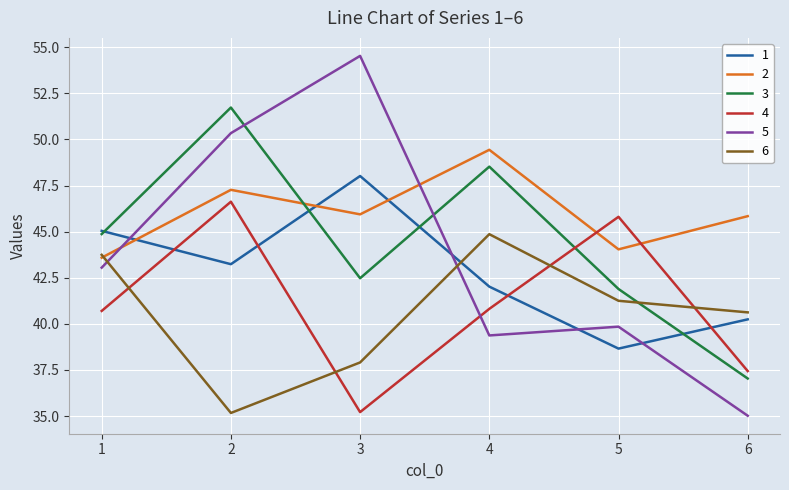

Which series has the largest total across all categories?

2